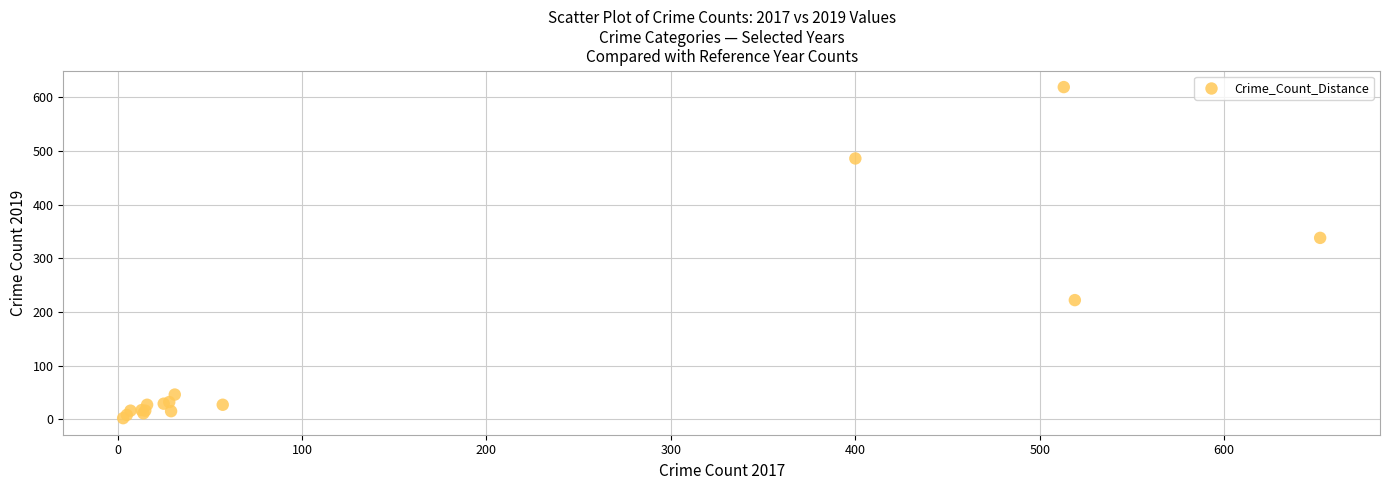

What Y value in the scatter plot is closest to 310?

338